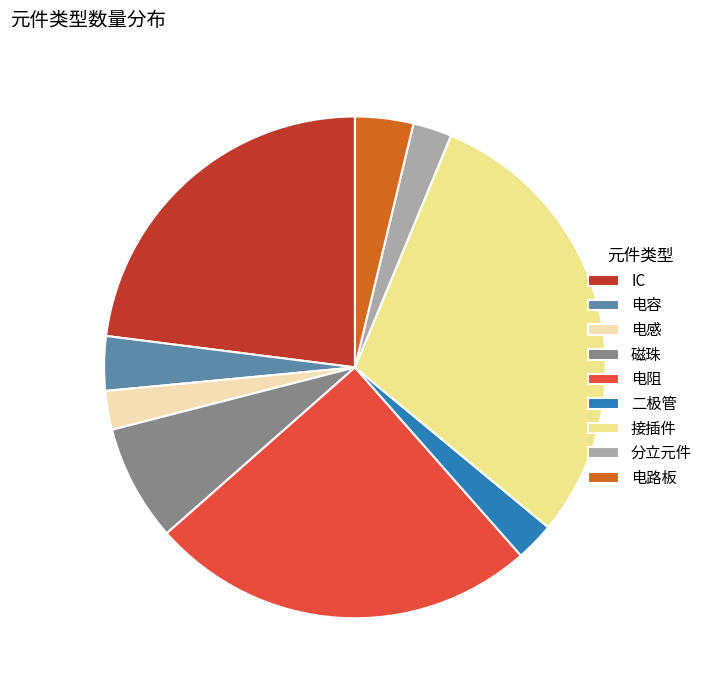

The 电路板 slice represents 15% of the pie. True or false?

False